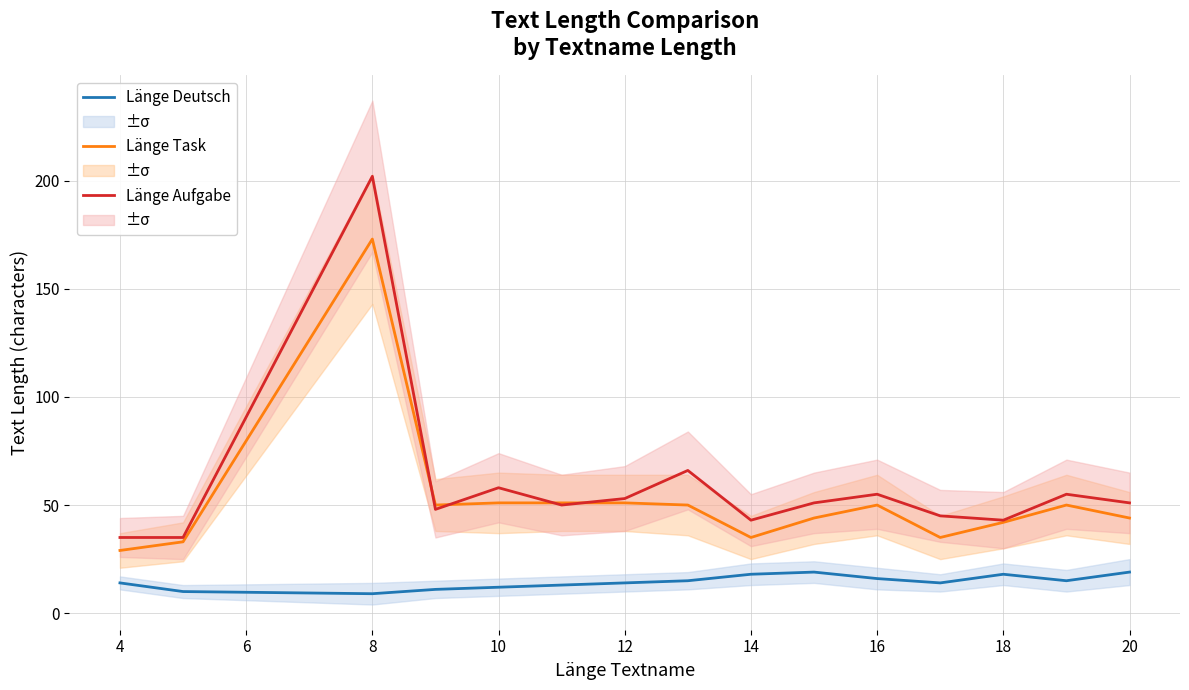

In Länge Deutsch, how many points are lower than both neighbors (excluding endpoints)?

3